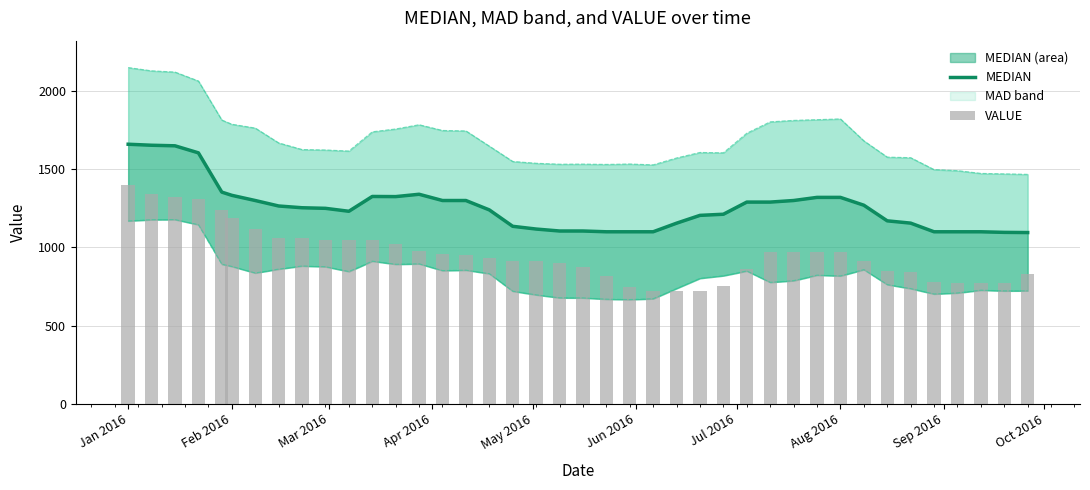

Reading left to right, transcribe all the data shown in this chart.

MEDIAN: 1660.0	1653.6	1650.0	1605.0	1353.8	1333.2	1300.0	1265.0	1253.8	1250.0	1231.2	1325.9	1325.0	1340.0	1300.0	1300.0	1240.0	1135.0	1117.5	1105.0	1105.0	1100.0	1100.0	1100.0	1155.0	1205.0	1212.2	1290.0	1290.0	1300.0	1320.0	1320.0	1270.0	1170.0	1155.4	1100.0	1100.0	1100.0	1096.2	1095.0
VALUE: 1400.0	1340.0	1320.0	1310.0	1240.0	1190.0	1120.0	1060.0	1060.0	1050.0	1046.2	1045.0	1020.0	980.0	960.0	950.0	930.0	915.0	910.0	900.0	875.0	815.0	745.0	720.0	720.0	720.0	750.0	860.0	970.0	970.0	970.0	970.0	910.0	850.0	840.0	780.0	775.0	775.0	775.0	830.0